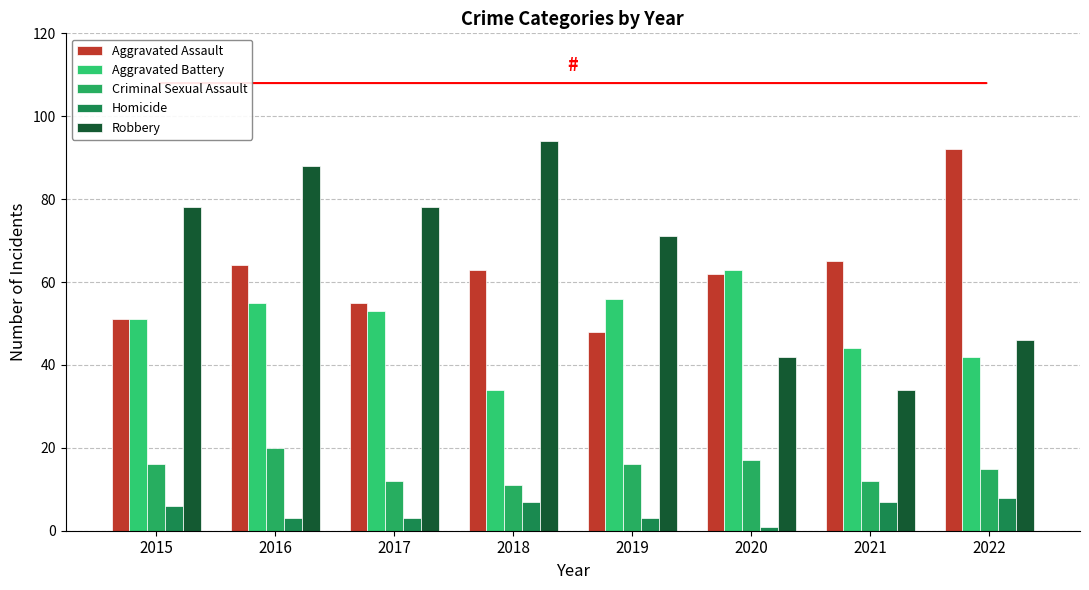

List the series in order of their peak value, highest first.

Robbery, Aggravated Assault, Aggravated Battery, Criminal Sexual Assault, Homicide